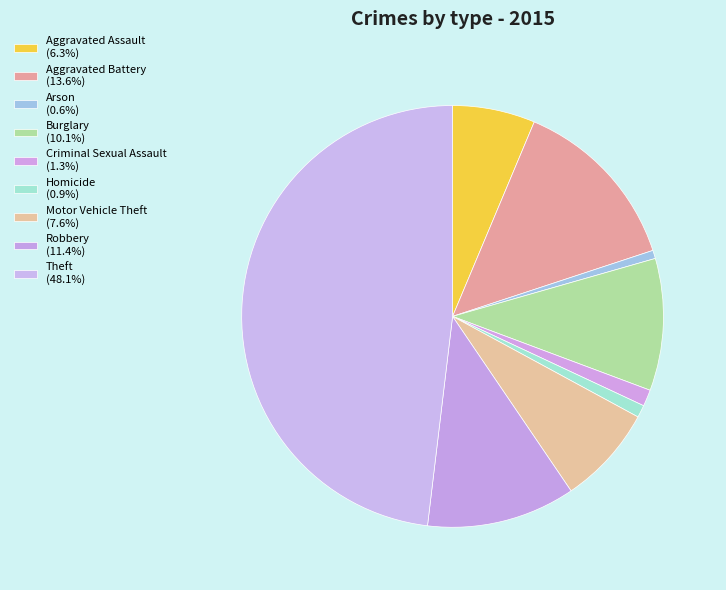

How many slices are in this pie chart?

9